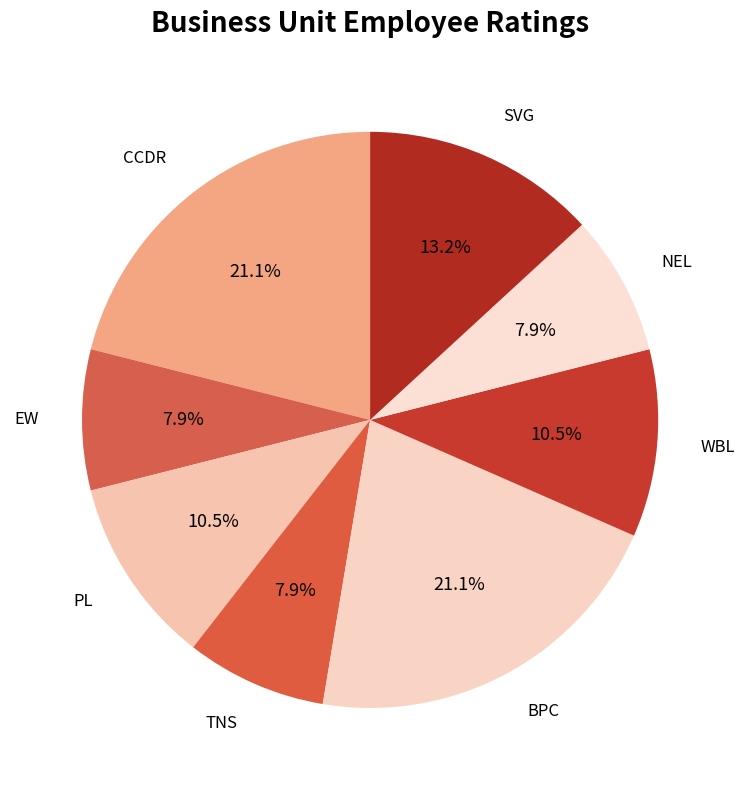

To the nearest percent, what is the average slice percentage?

12%